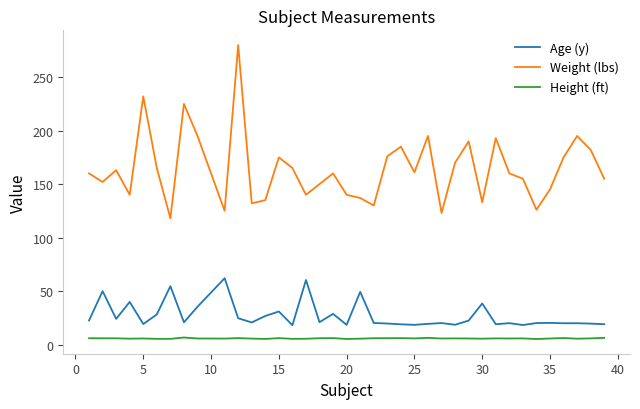

Rank the series by their maximum value, from highest to lowest.

Weight (lbs), Age (y), Height (ft)